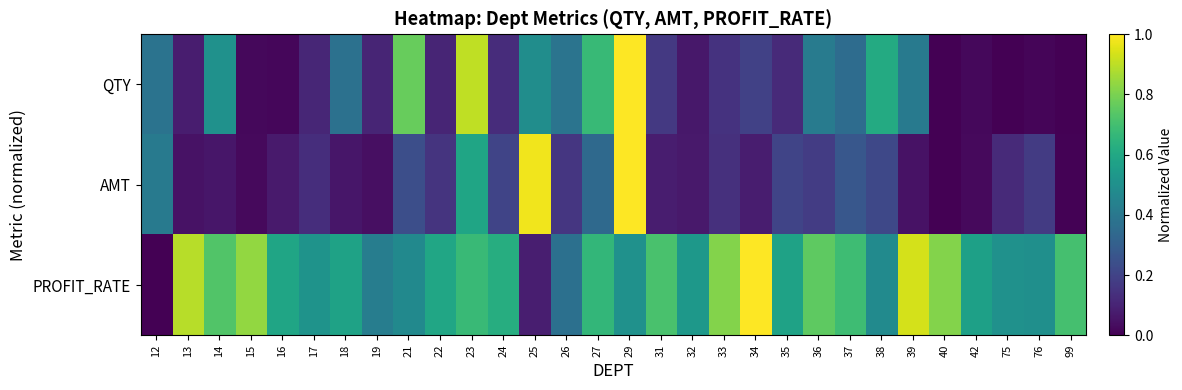

At which category does the chart reach its minimum across all series?

40